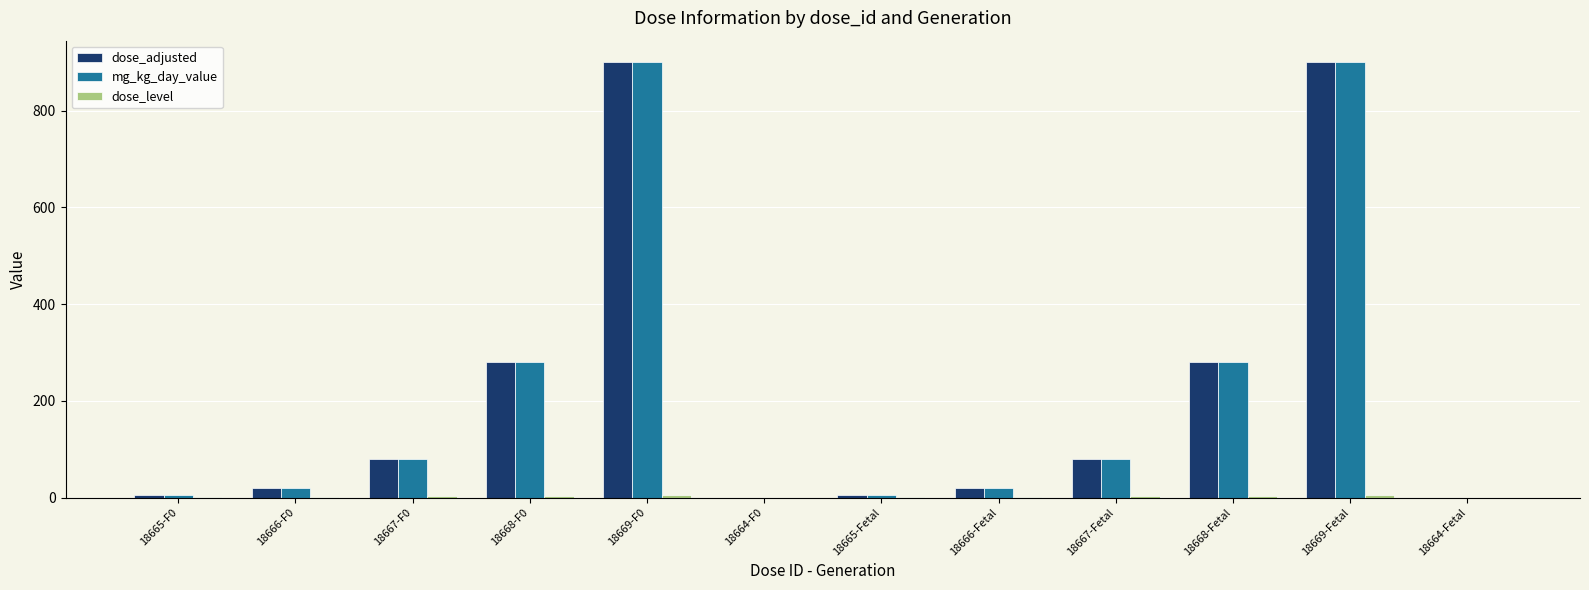

Is it true that mg_kg_day_value equals 41 at 18667-F0?

False